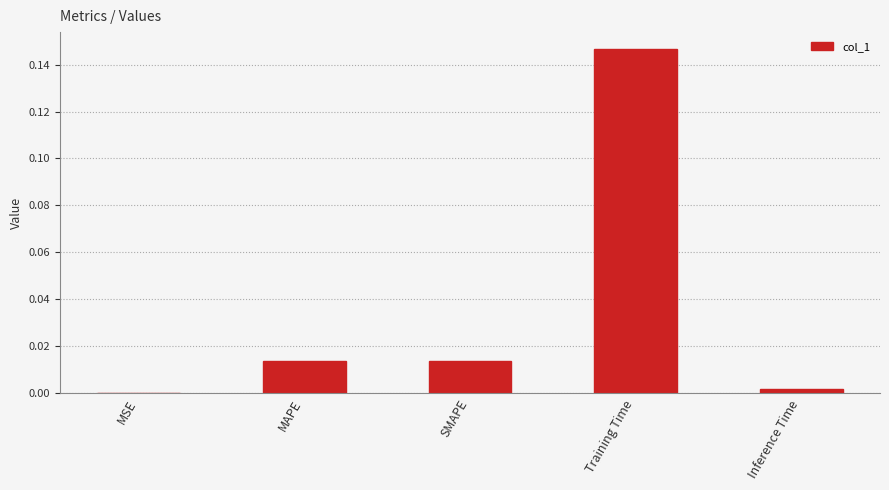

The value at Training Time is 0.2. True or false?

False